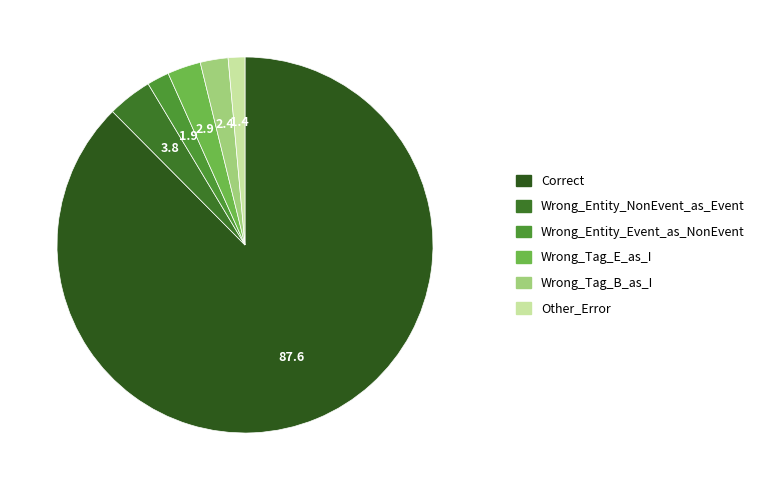

To the nearest percent, what percentage of the pie is Correct?

88%